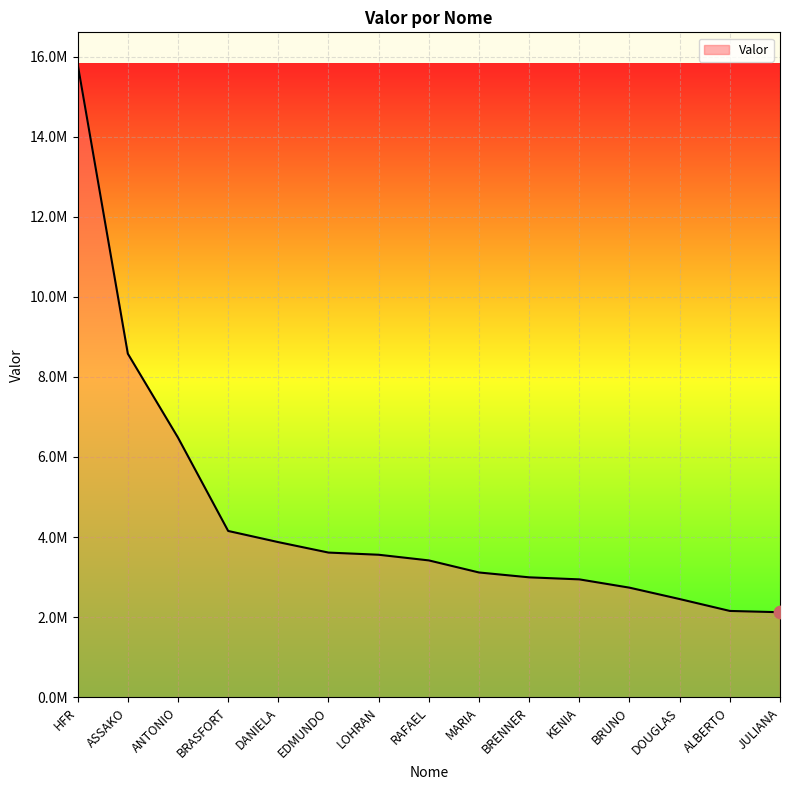

What is the change in value from BRASFORT to JULIANA?

-2029571.2